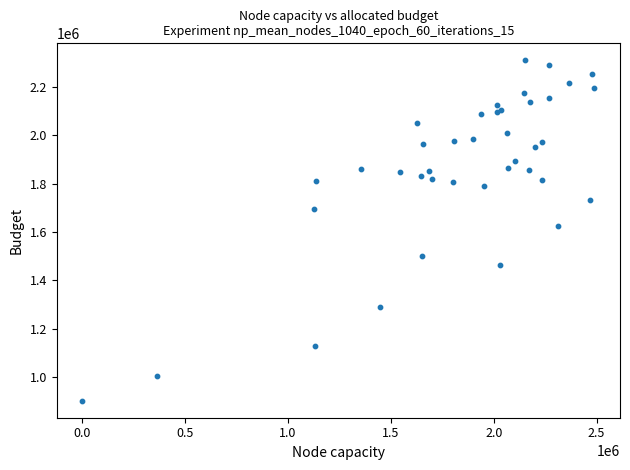

What Y value in the scatter plot is closest to 1605952?

1625398.0